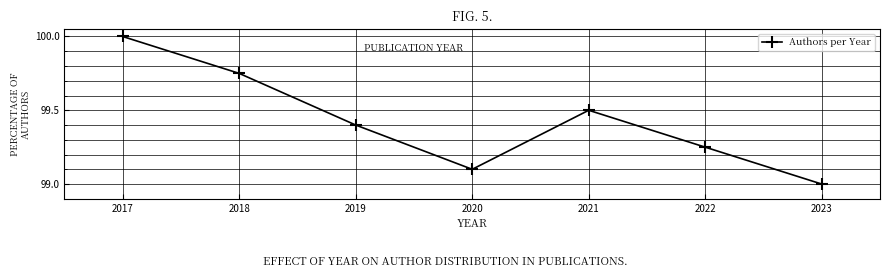

List the labels in order of value, smallest first.

2023, 2020, 2022, 2019, 2021, 2018, 2017